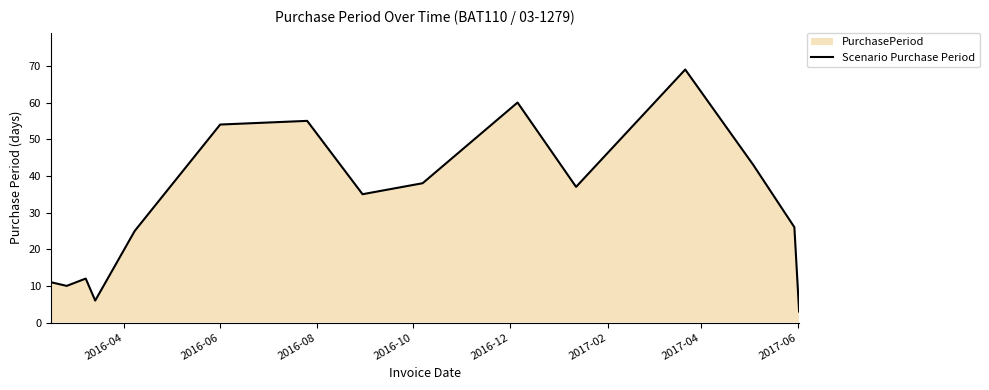

What is the difference between the maximum and minimum values?

66